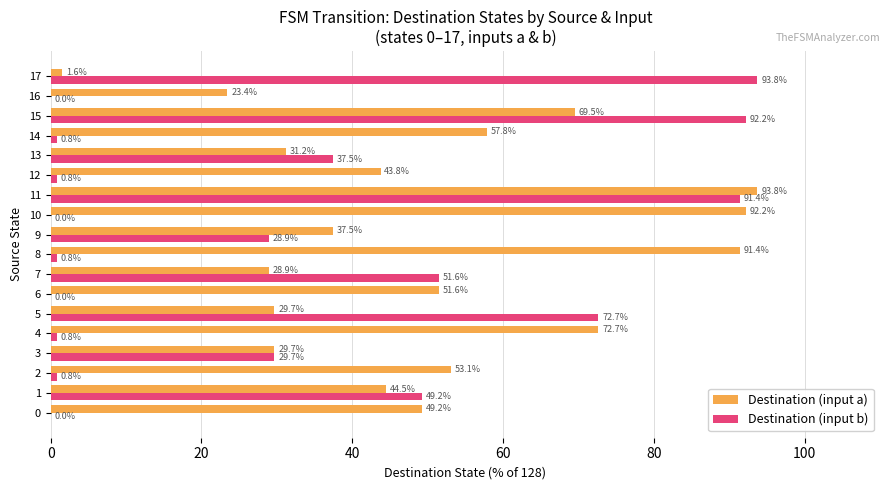

Count the number of data series in this chart.

2